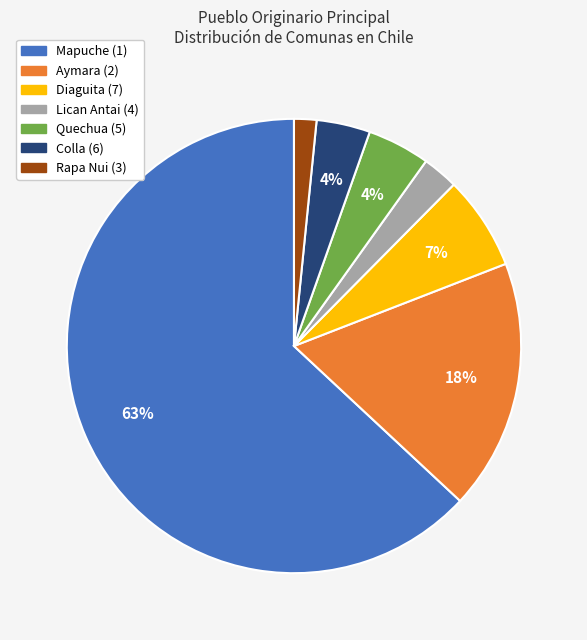

To the nearest percent, what is the average slice percentage?

14%